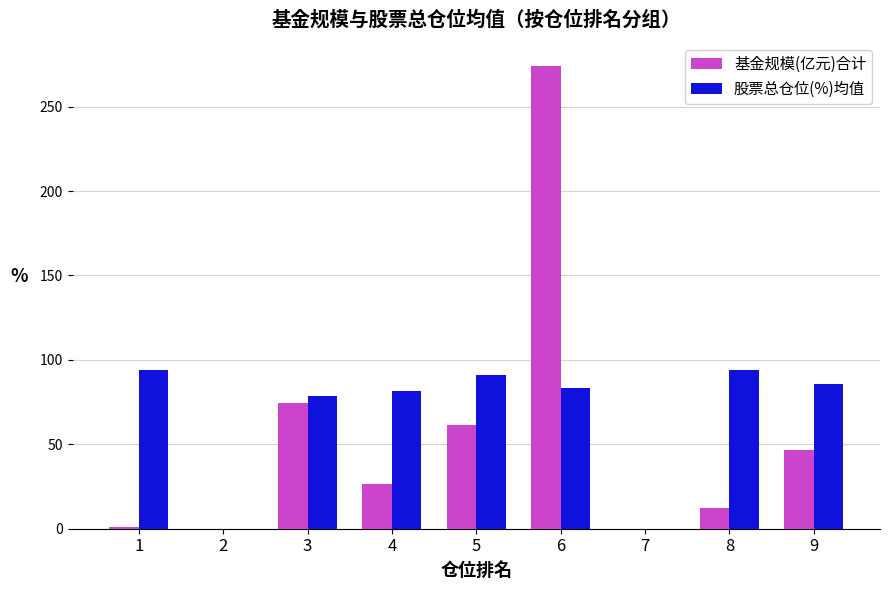

What is the sum of the 股票总仓位(%)均值 values at 7 and 4?

81.4